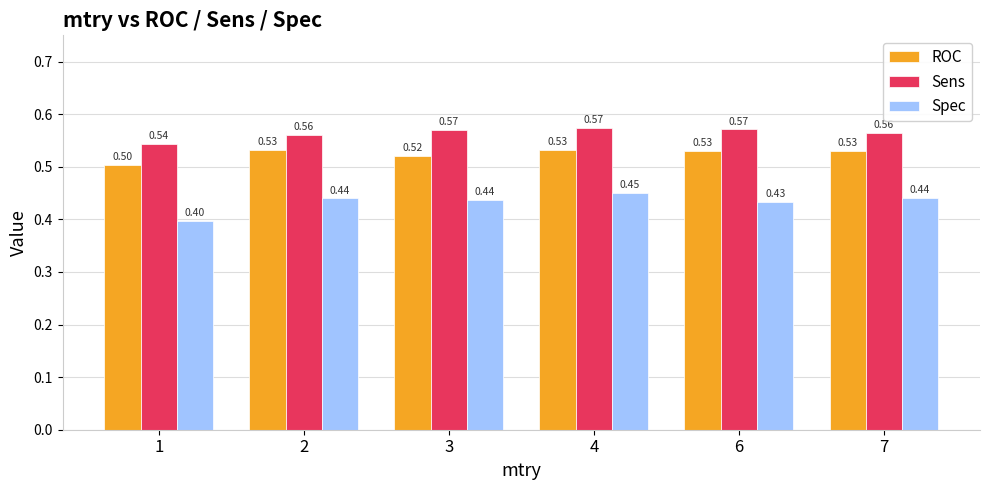

What is the smallest value displayed?

0.4